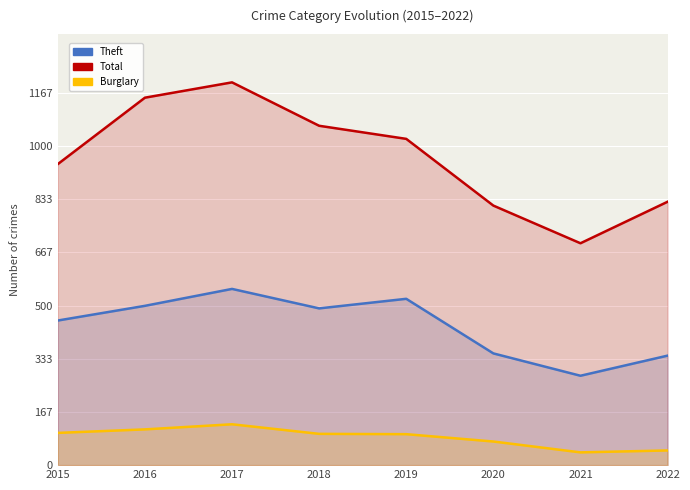

At 2017, list the series in order from largest to smallest.

Total, Theft, Burglary